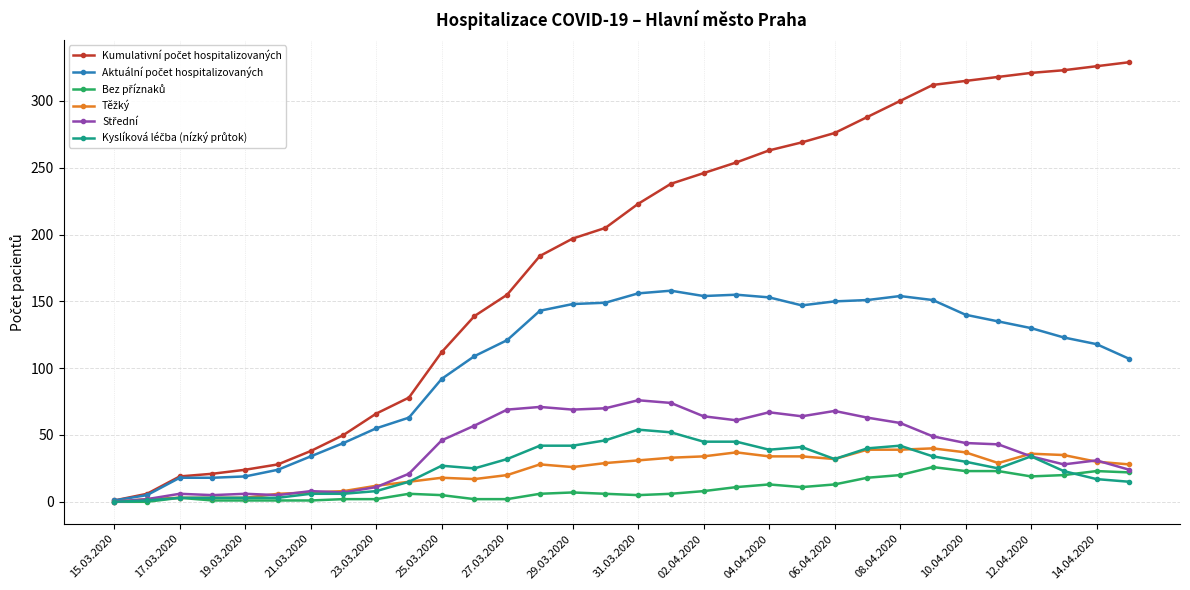

What is the greatest value displayed?

329